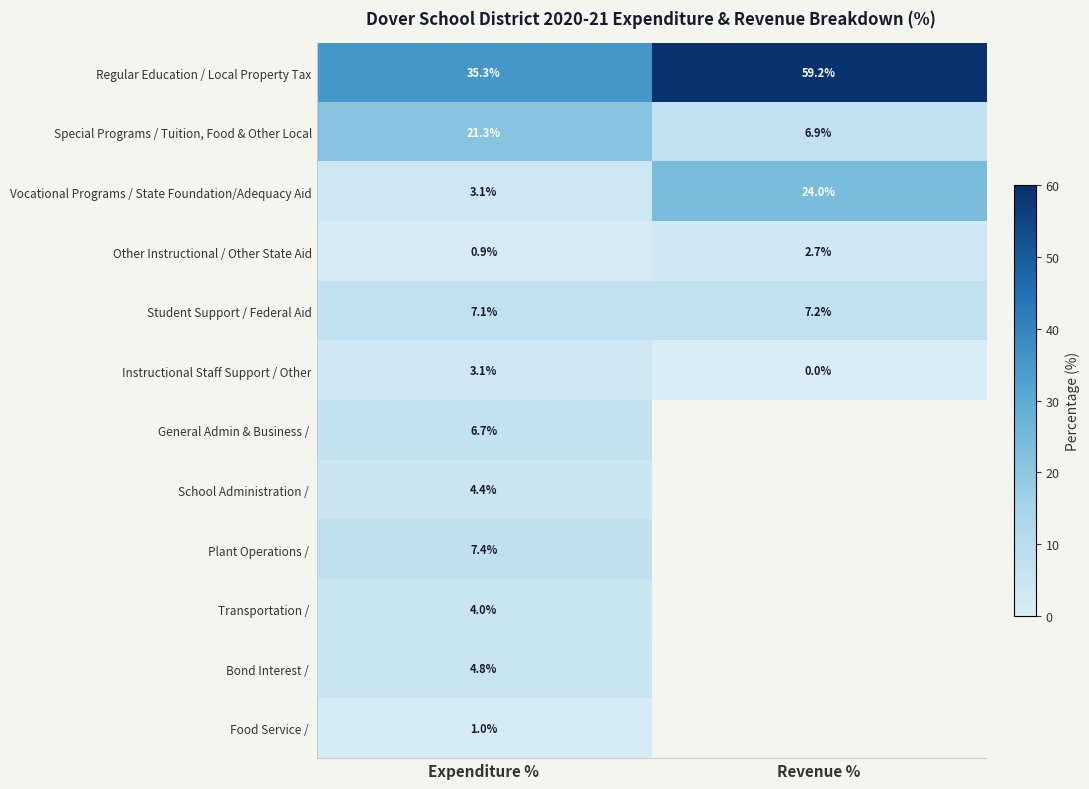

Is the value of Regular Education / Local Property Tax at Revenue % greater than the value of Other Instructional / Other State Aid at Expenditure %?

Yes